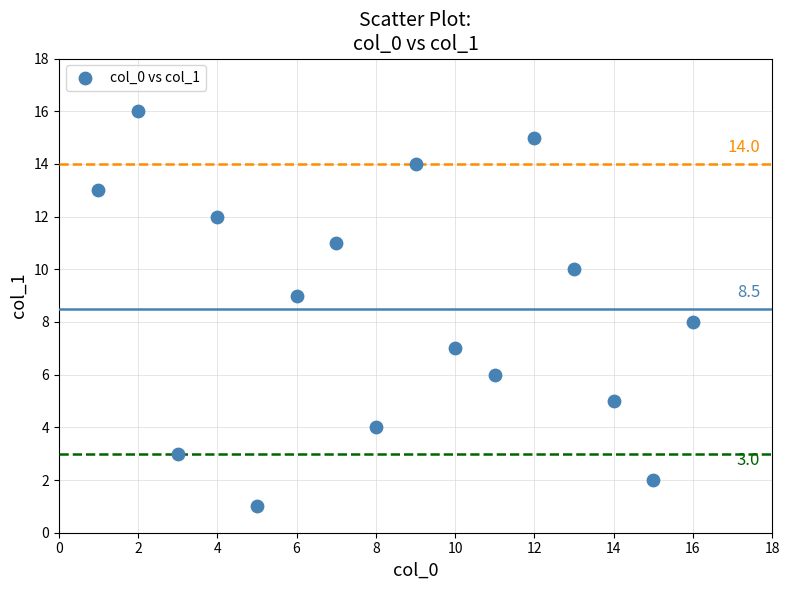

What is the range of X values (max minus min)?

15